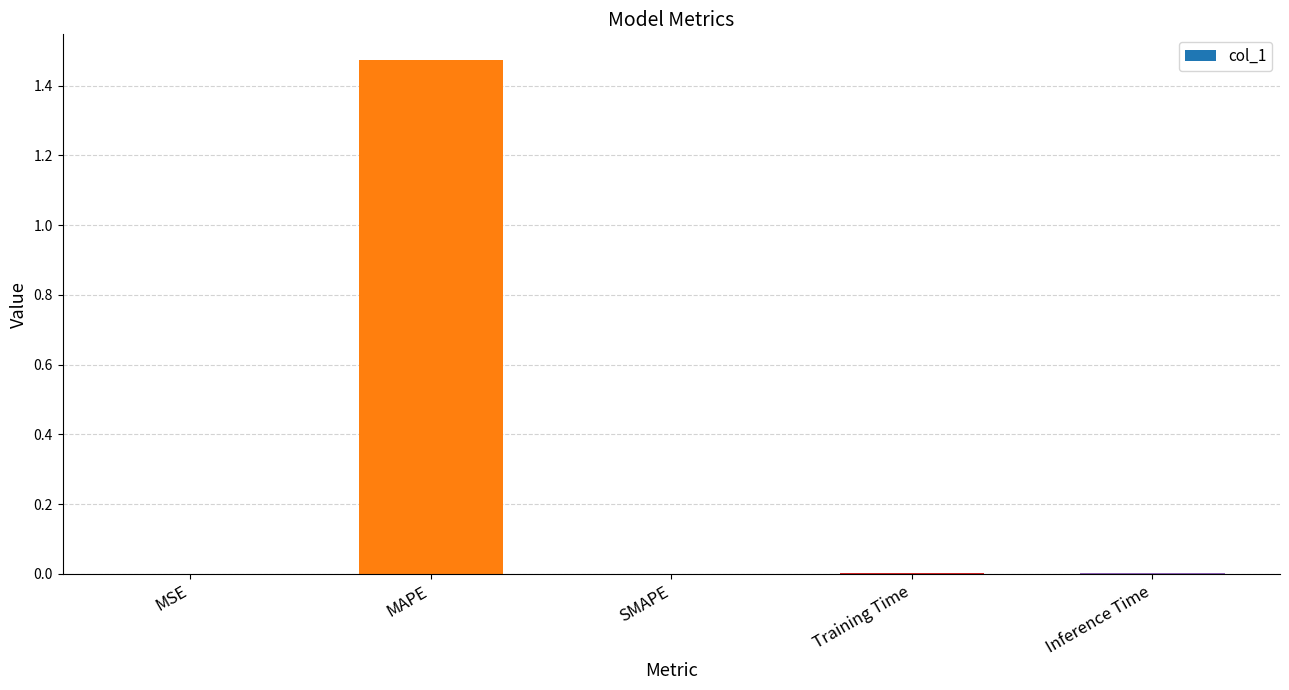

Which has a higher value, SMAPE or MAPE?

MAPE